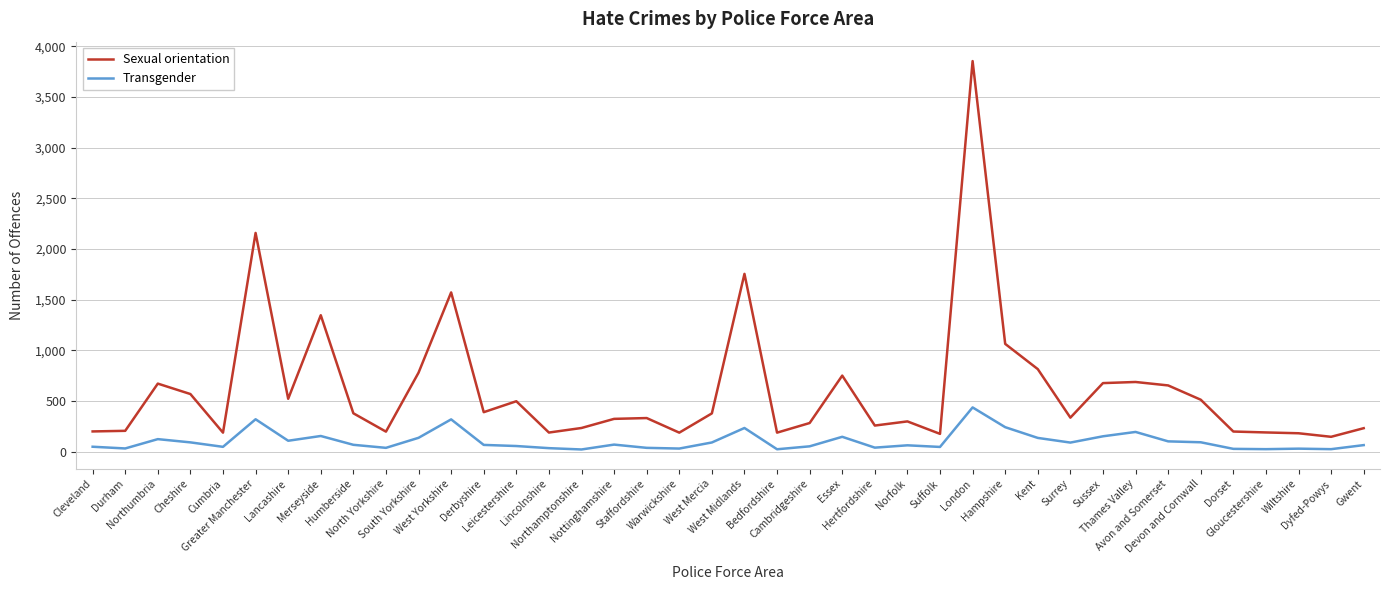

What is the maximum value for Sexual orientation?

3855